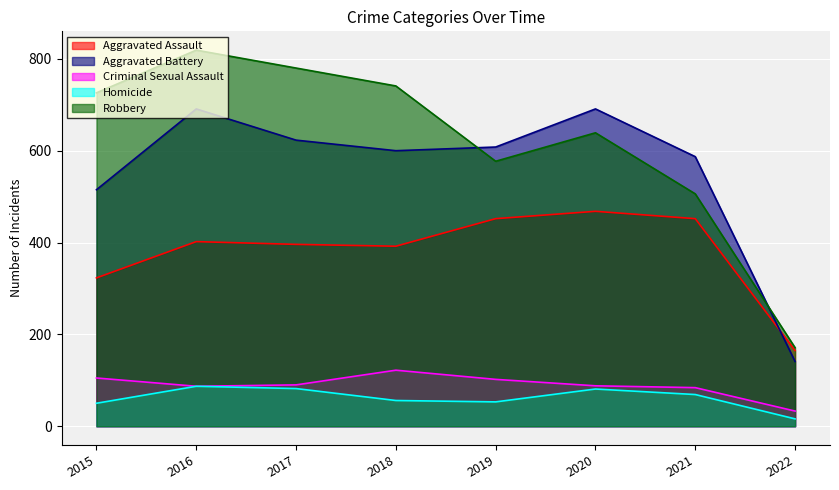

What is the sum of all Criminal Sexual Assault values?

711